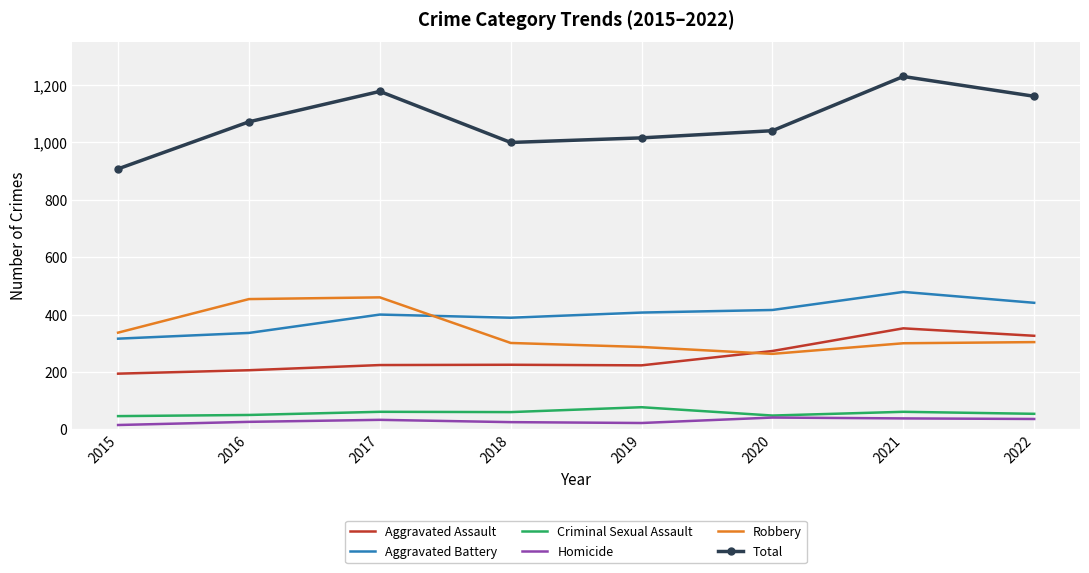

Where is the first local minimum for Total?

2018